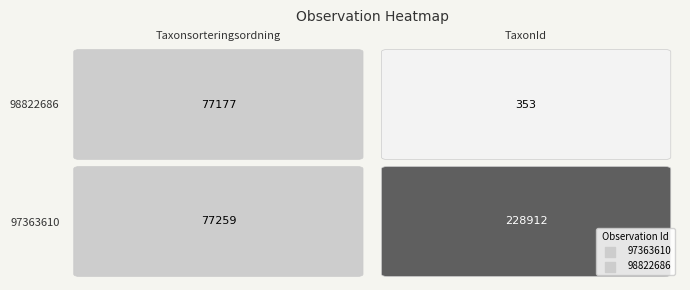

Is it true that 97363610 equals 228912 at TaxonId?

True